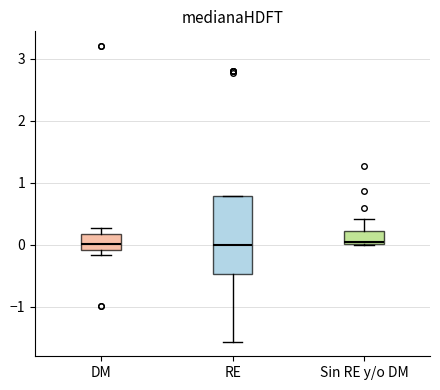

Reading left to right, transcribe this box plot: for each box, give where its median line is, the range the box spans, and where its two whiskers end, as read against the y-axis. The values are not printed on the chart, so give them approximately, as read against the axis.

DM: median 0.0, box -0.1 to 0.2, whiskers -0.2 to 0.3
RE: median 0.0, box -0.5 to 0.8, whiskers -1.6 to 0.8
Sin RE y/o DM: median 0.0 (just above the box's lower edge), box 0.0 to 0.2, whiskers 0.0 to 0.4